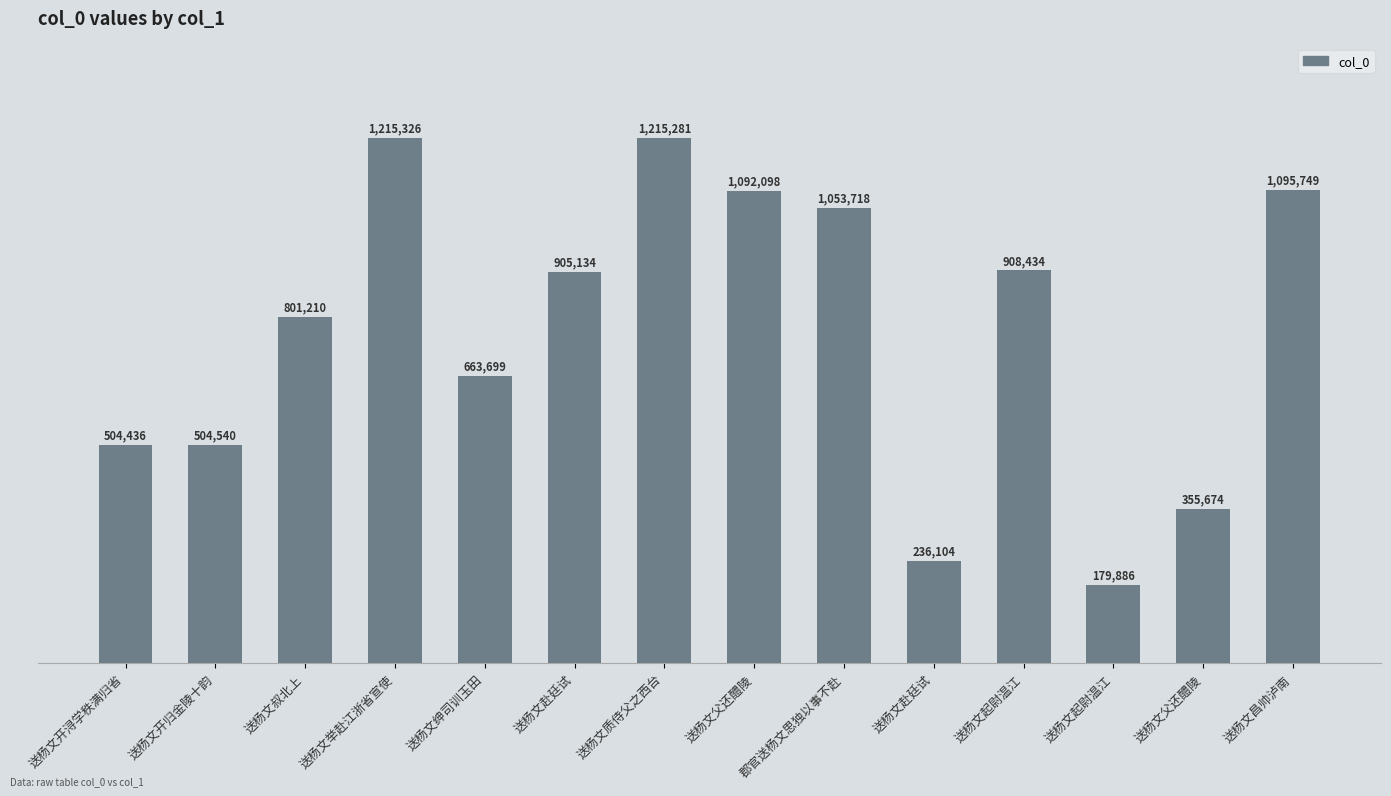

Does the chart contain stacked bars?

No